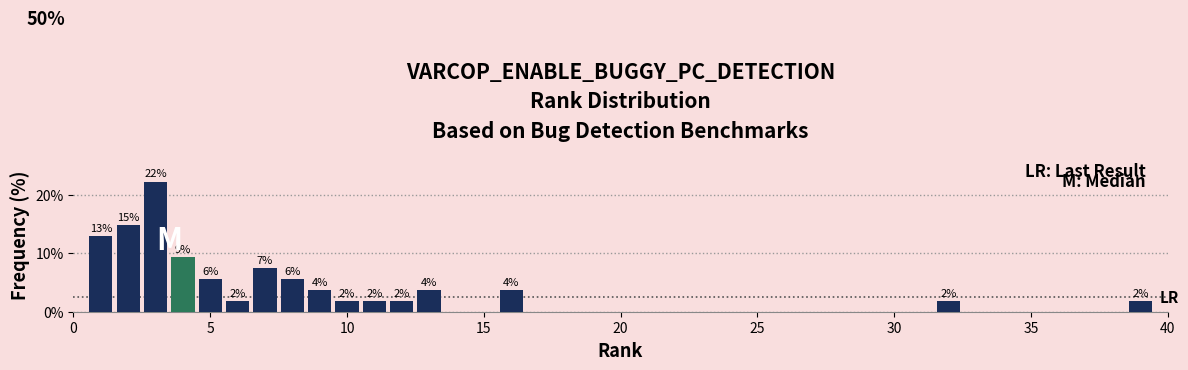

Read against the x-axis, roughly where is the centre of the tallest bar?

3.0